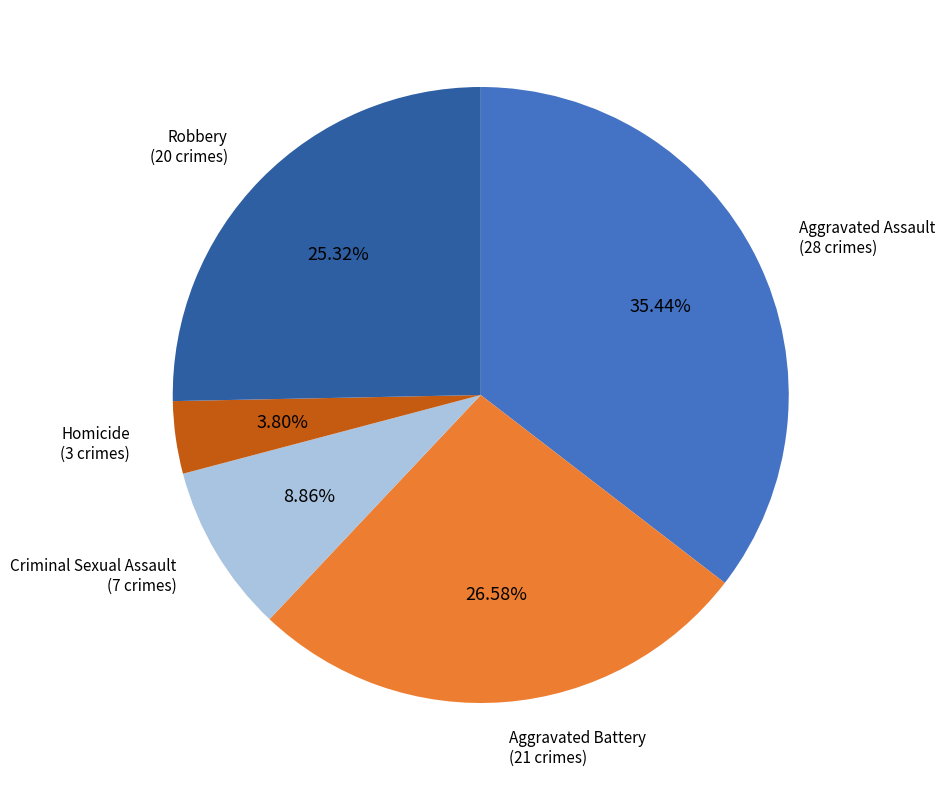

Is there any slice that represents more than half of the pie?

No